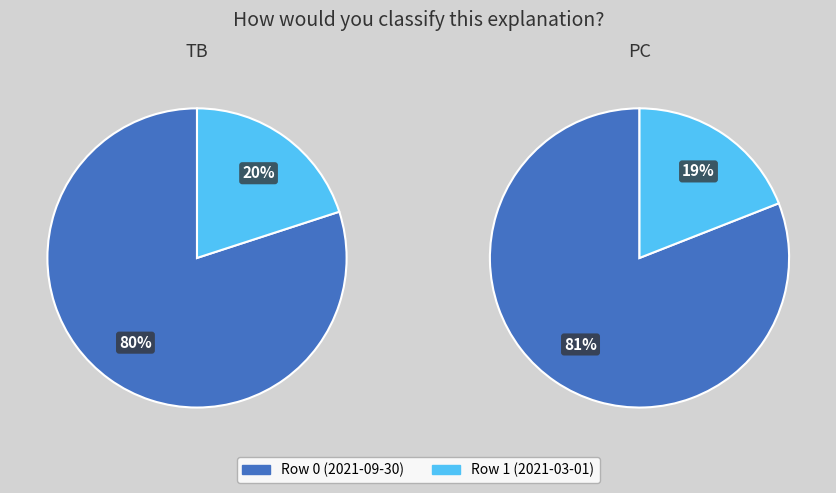

Rank the categories by value from highest to lowest.

0, 1